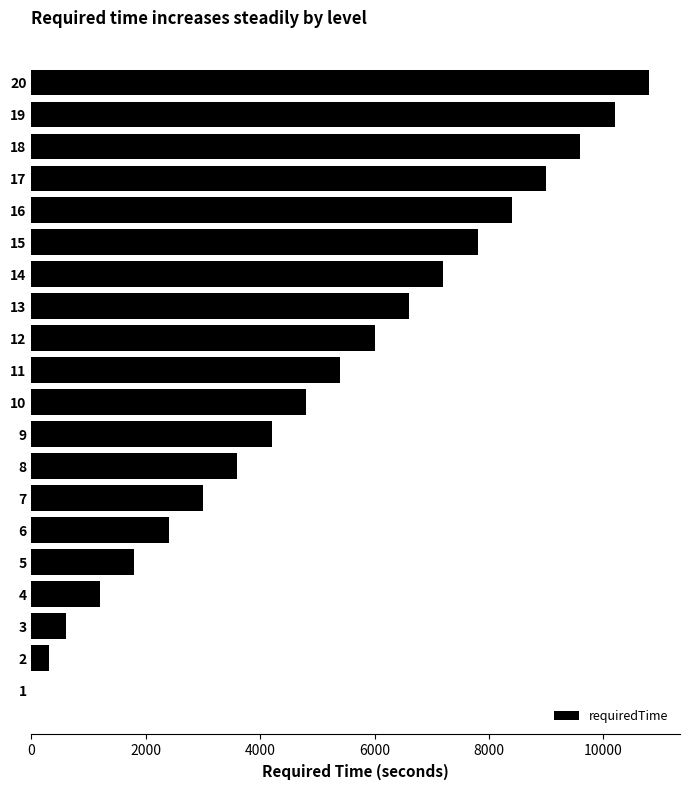

Are the bars grouped side by side (vs. stacked)?

No